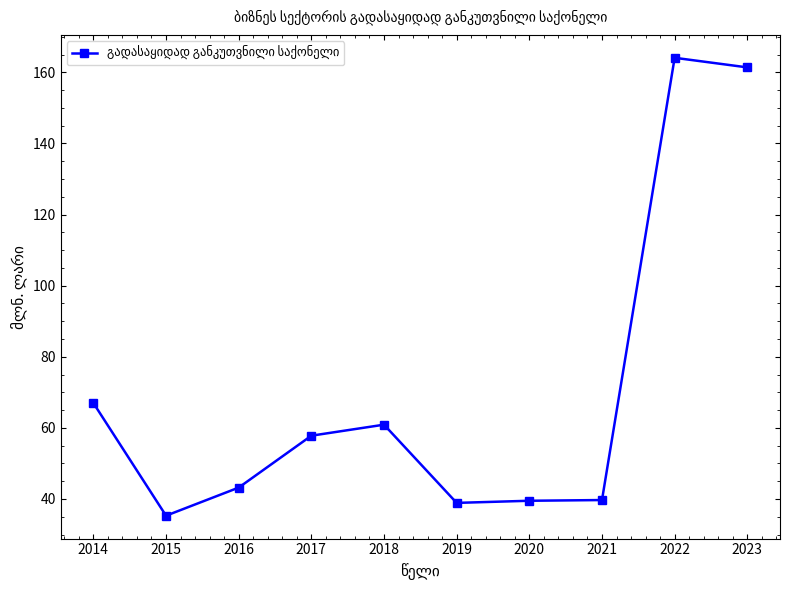

What is the change in value from 2016 to 2018?

+17.7